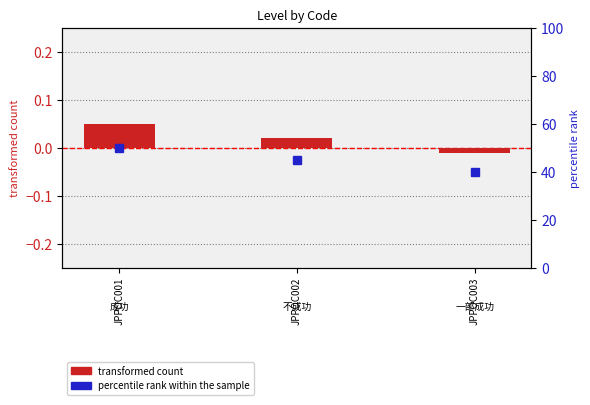

Rank the series by their average value, from highest to lowest.

percentile rank within the sample, transformed count